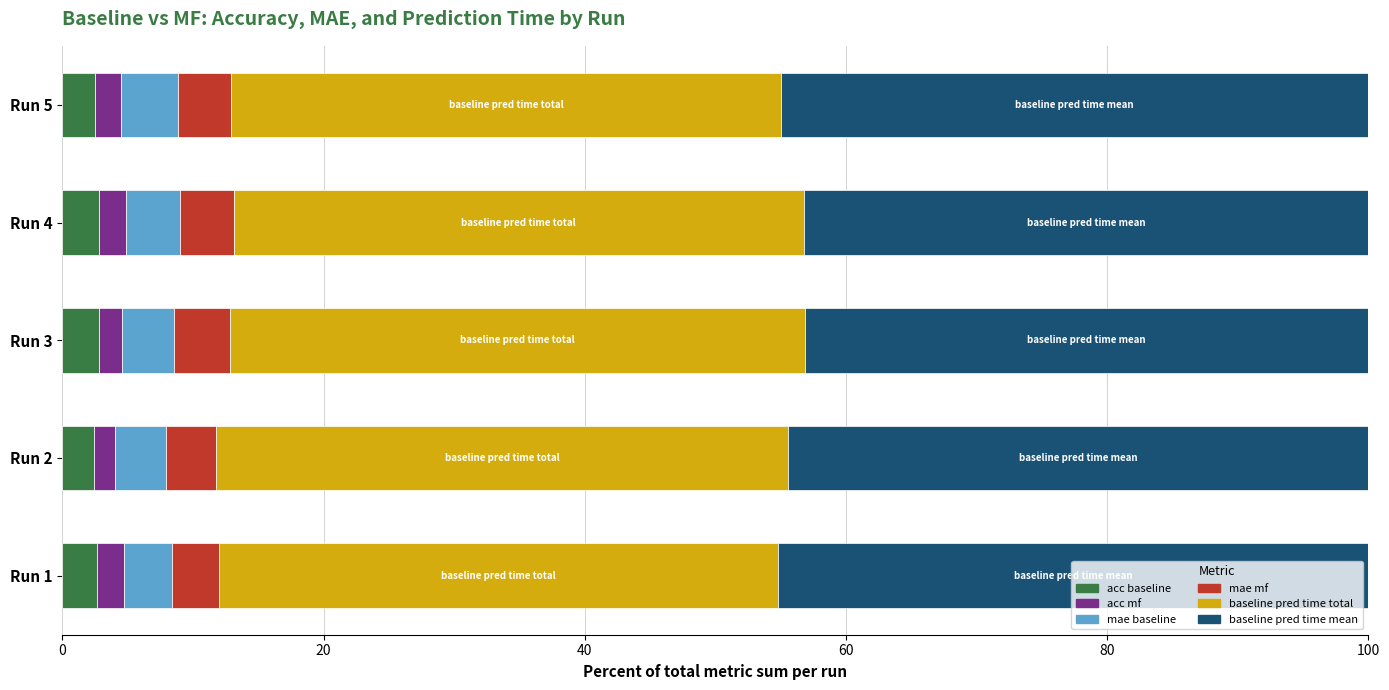

What is the value of the acc_mf bar at the 3rd from the left?

1.8